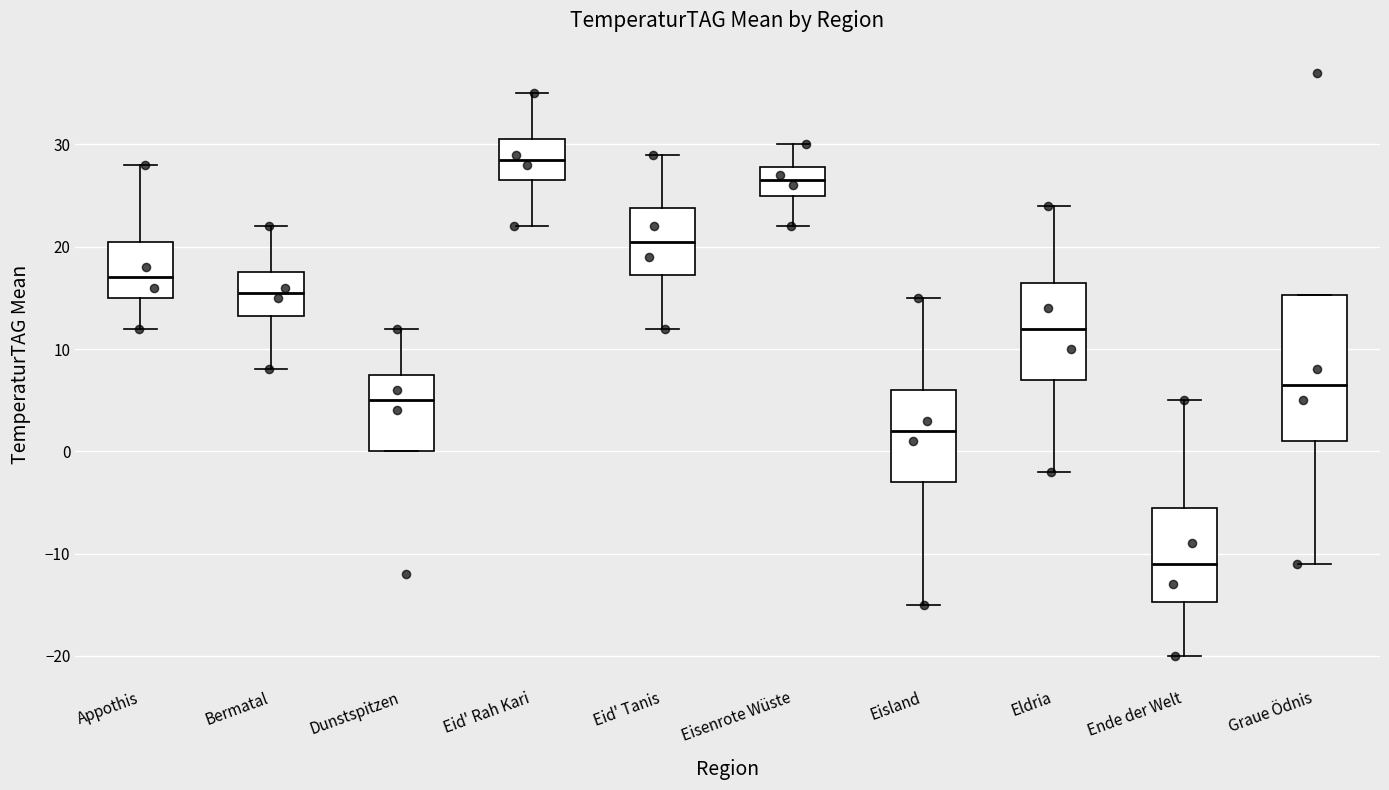

Where is the upper edge of the box for Bermatal on the y-axis? The values are not printed on the chart, so give them approximately, as read against the axis.

18